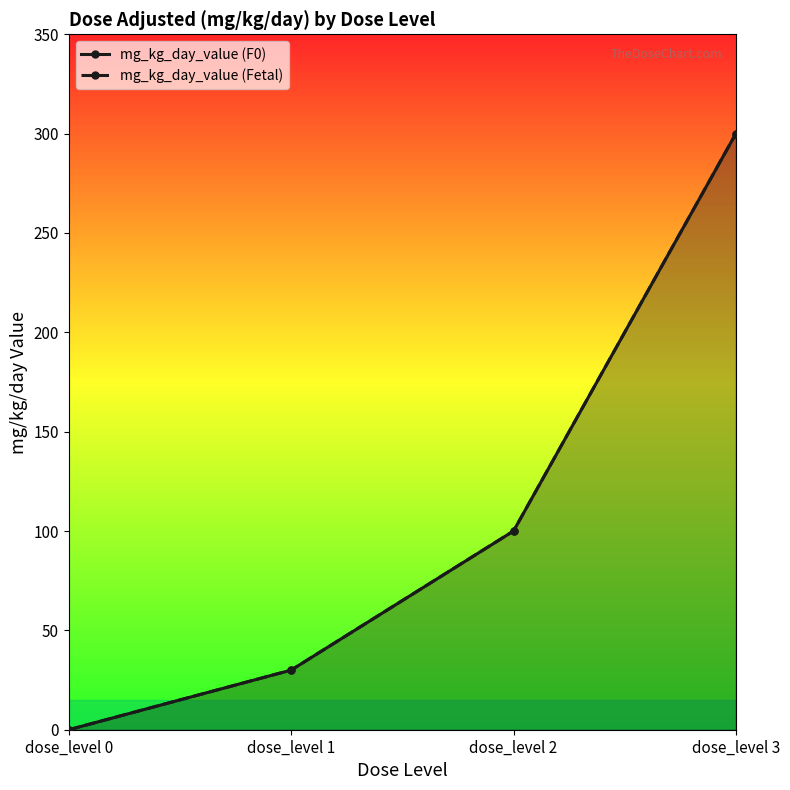

Which series has the widest spread of values?

mg_kg_day_value (F0)